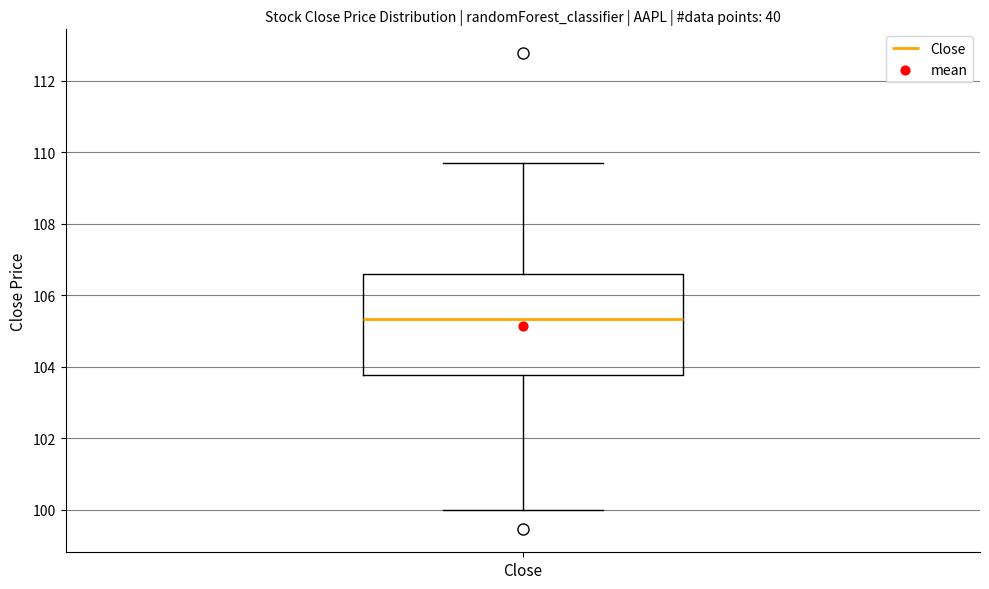

Read this box plot against the y-axis: the position of the median line, the range covered by the box, and the ends of both whiskers. The values are not printed on the chart, so give them approximately, as read against the axis.

median 105.4, box 103.8 to 106.6, whiskers 100.0 to 109.8